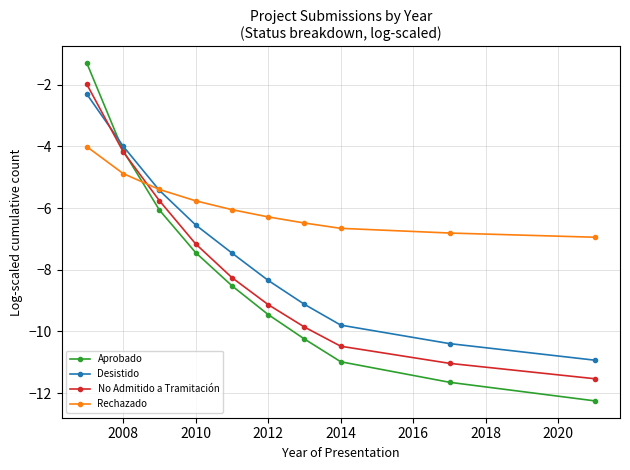

How many data points does each series have?

10